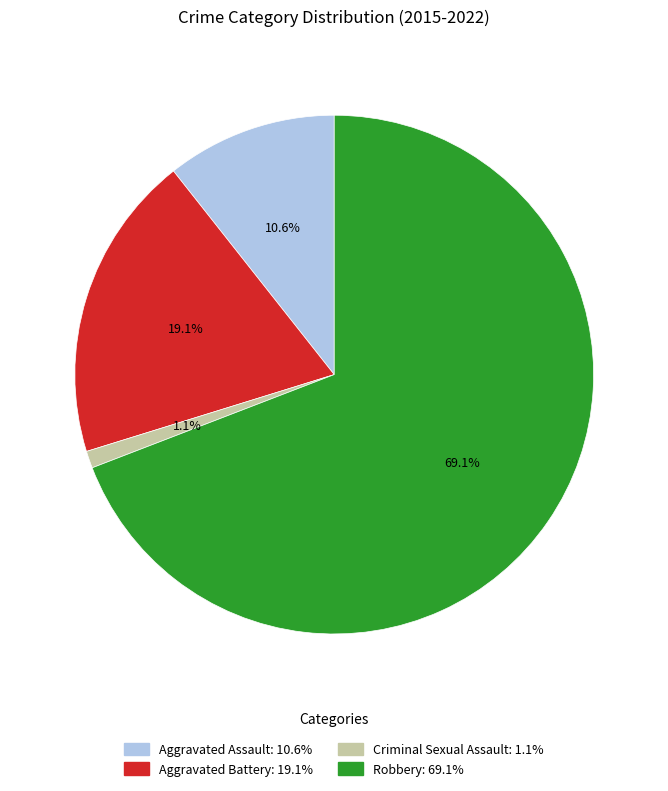

Does any single category account for the majority?

Yes